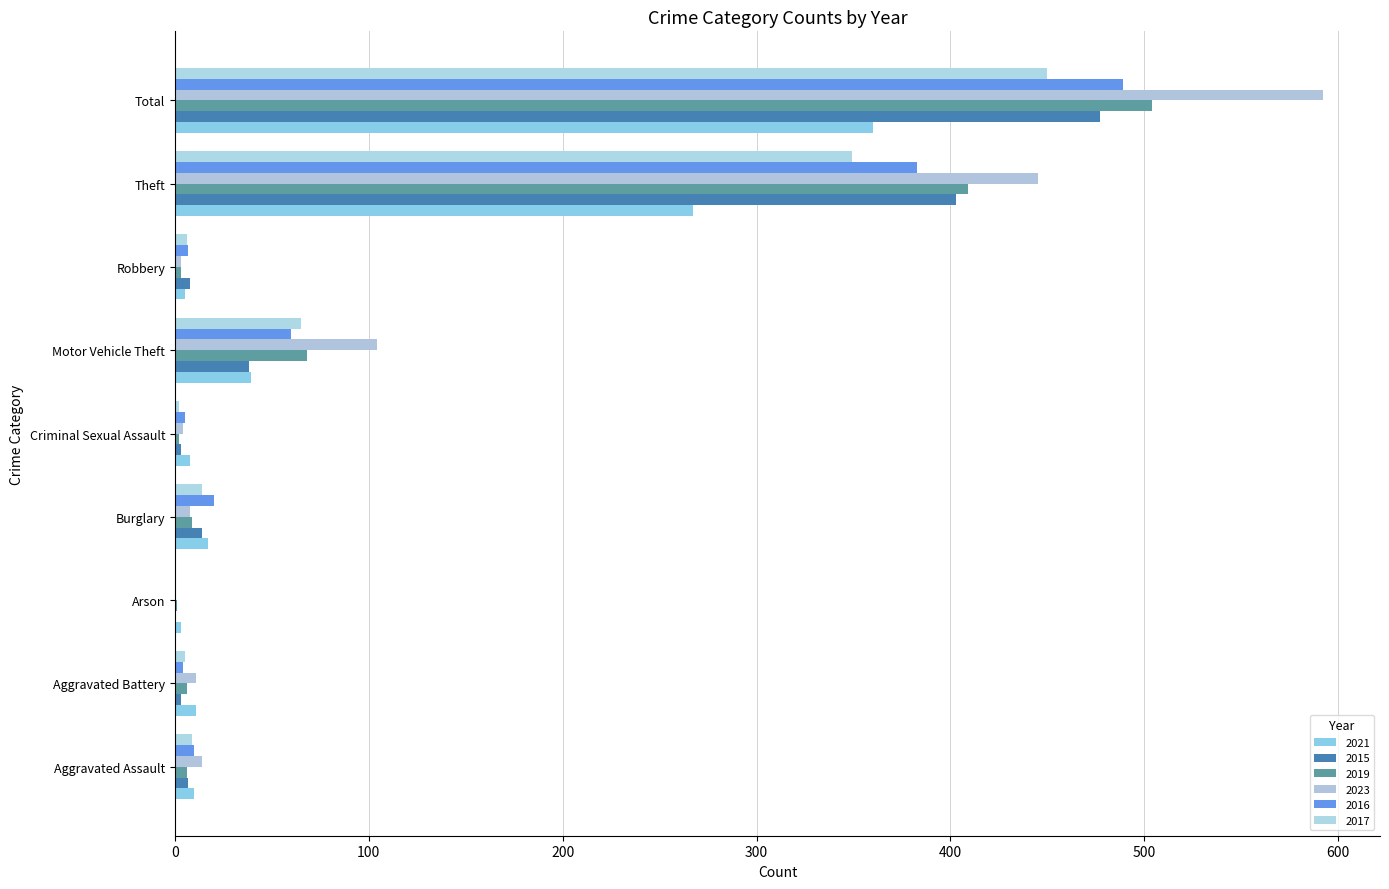

Read the 2023 value at Theft.

445